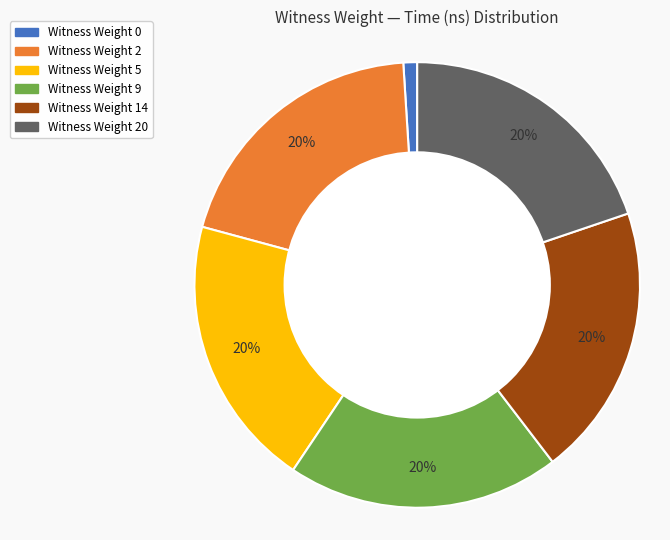

Does any single category account for the majority?

No